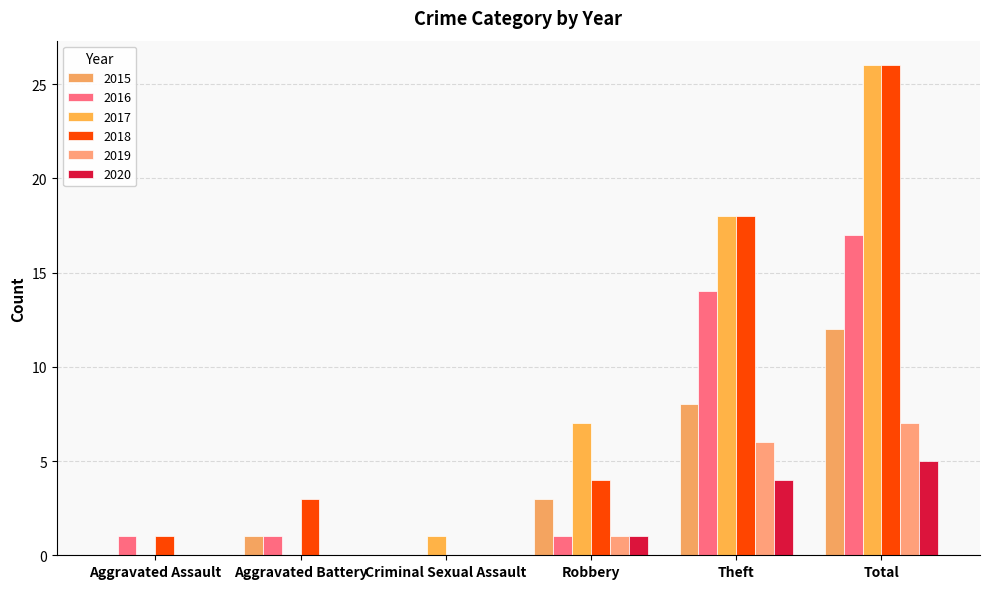

Rank the series by their maximum value, from lowest to highest.

2020, 2019, 2015, 2016, 2017, 2018